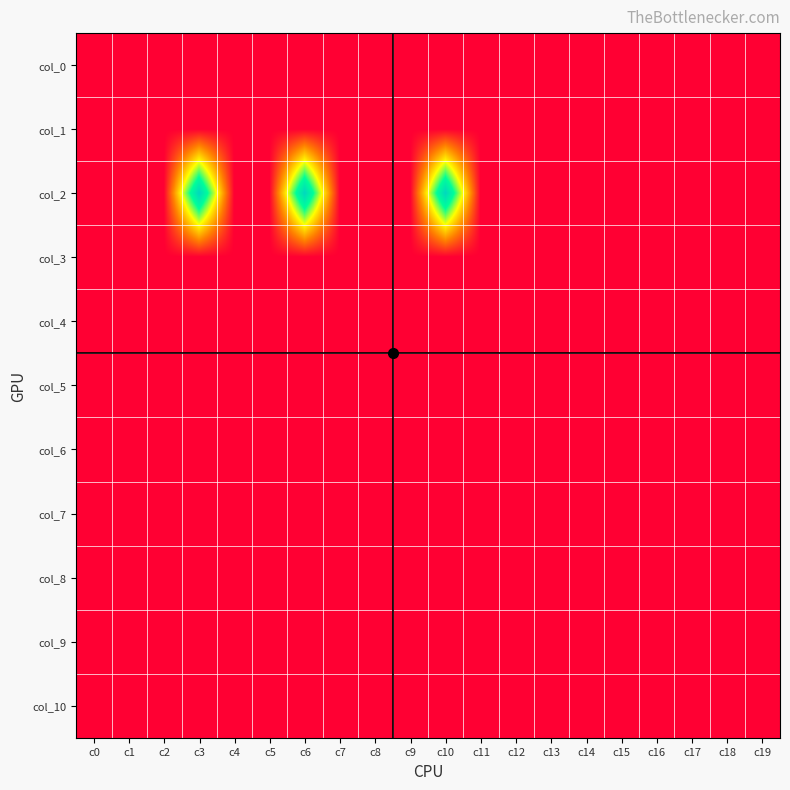

Between c15 and c18, which series saw the biggest shift?

col_0